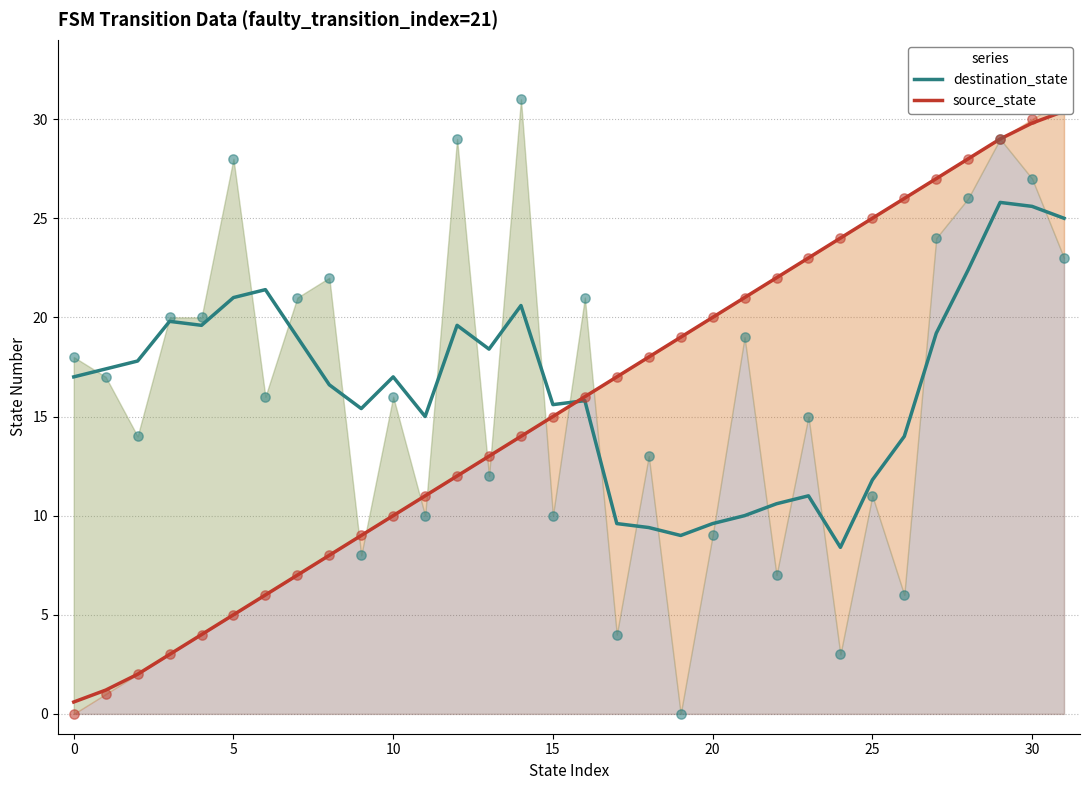

Which series has the largest total across all categories?

destination_state